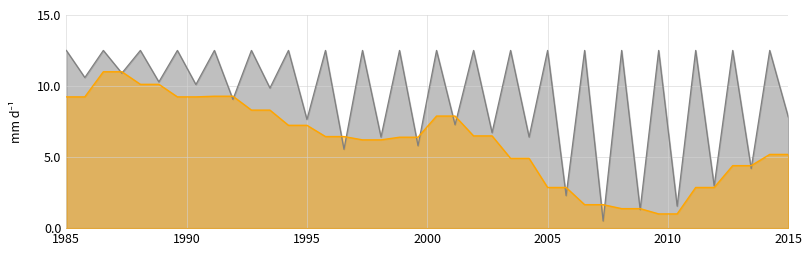

What is the average value of the col_1 series?

9.4